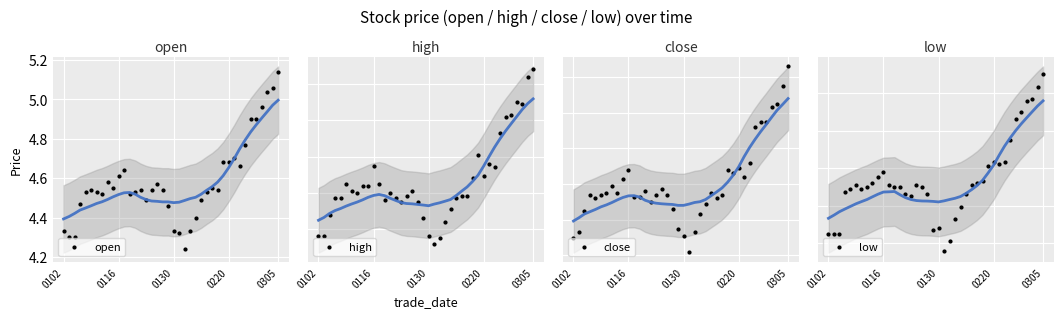

Is the value of high at 26 greater than the value of low at 17?

Yes